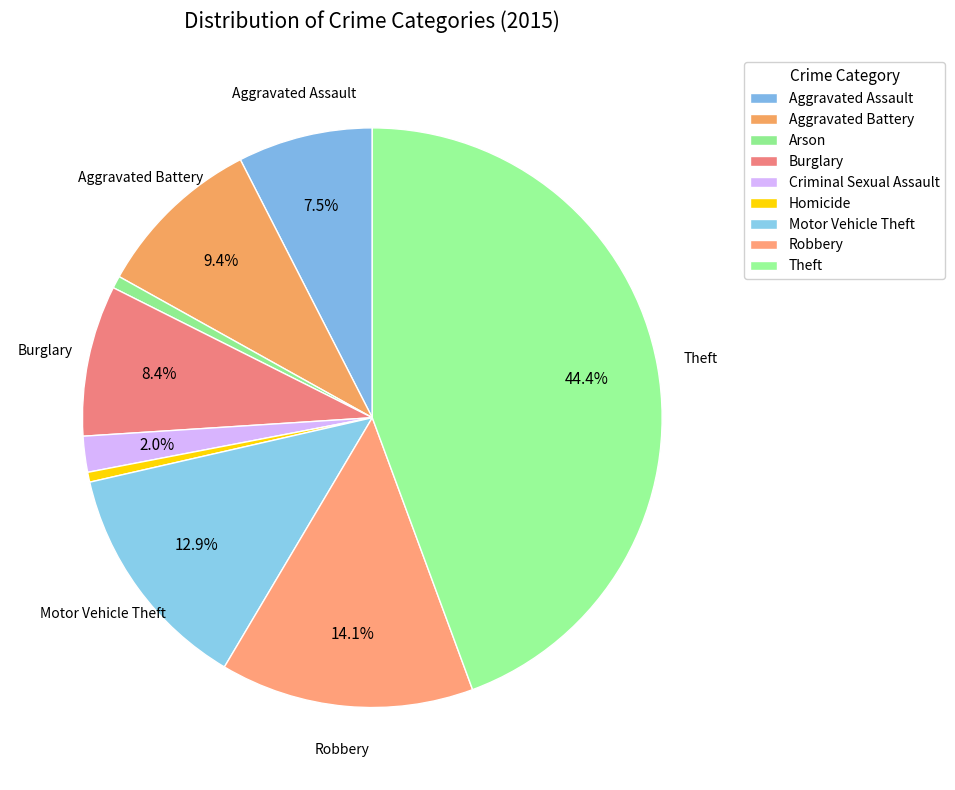

Which slice is the smallest?

Homicide